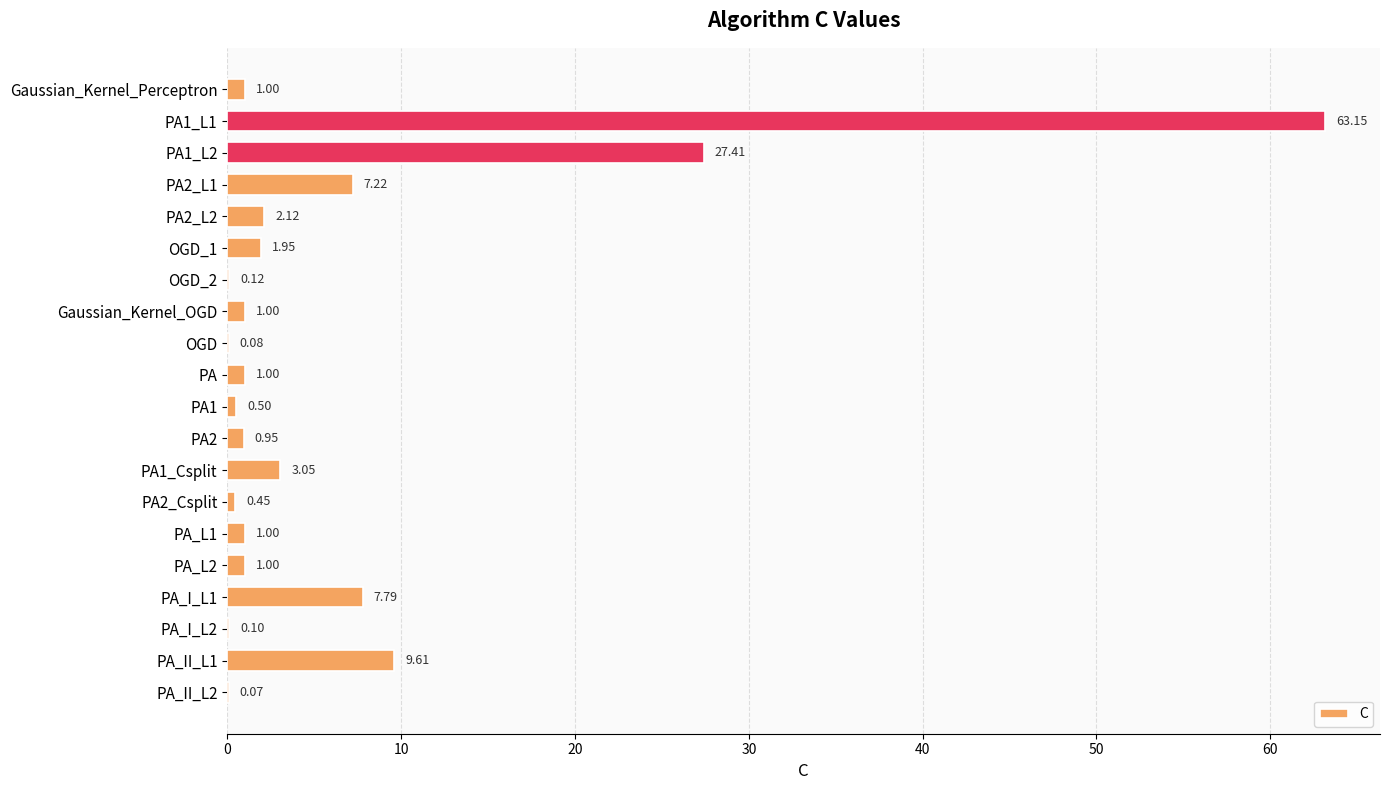

At which label is the value closest to 31?

PA1_L2